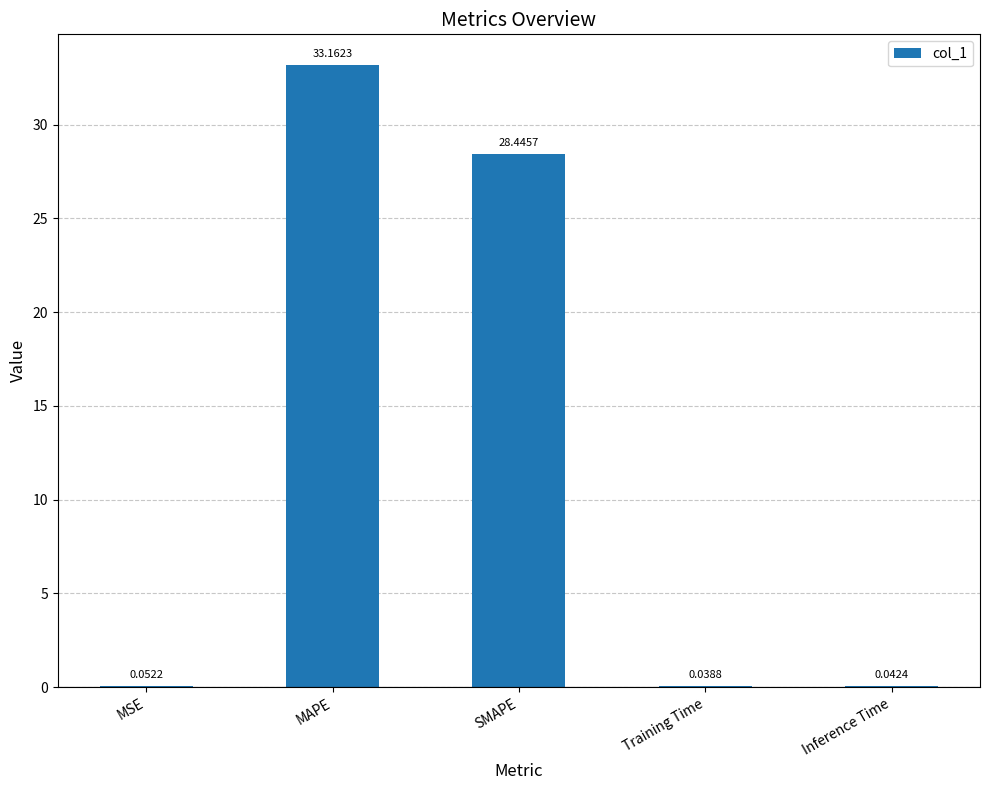

Where is the data nearest to the value 16?

SMAPE